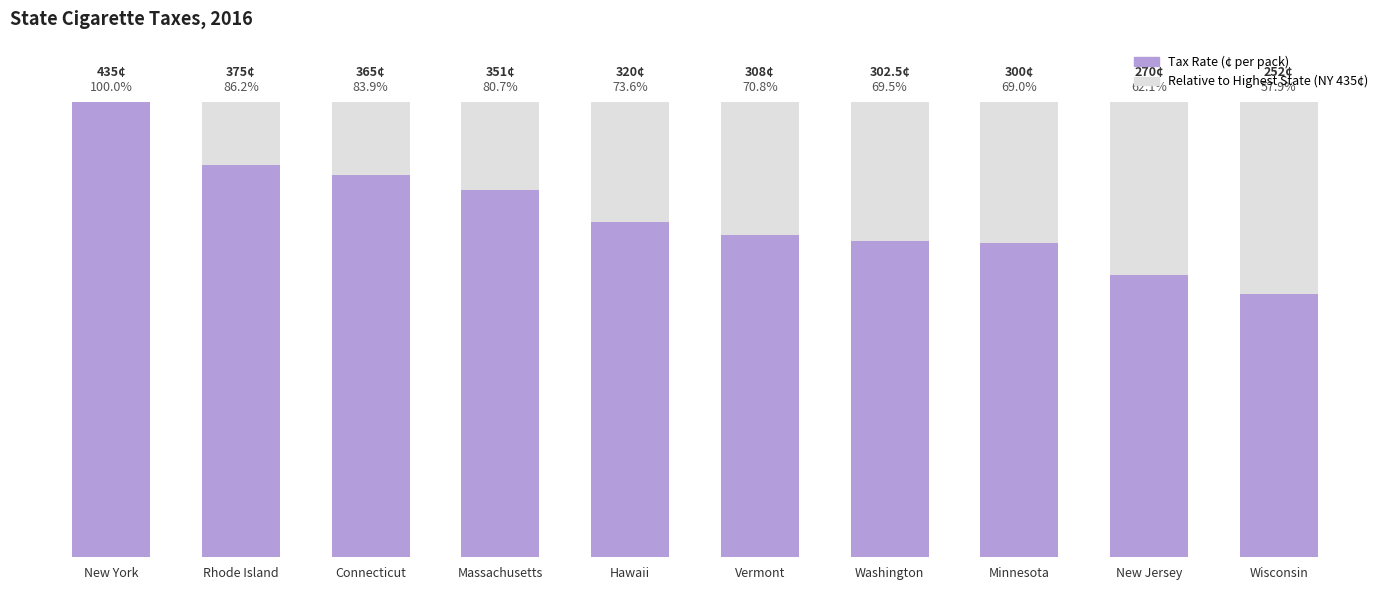

True or false: Tax Rate has a value of 56.4 at New Jersey.

False